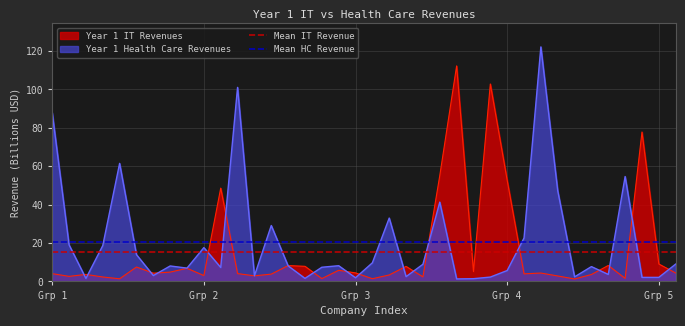

What is the maximum value for Year 1 IT Revenues?

112.3